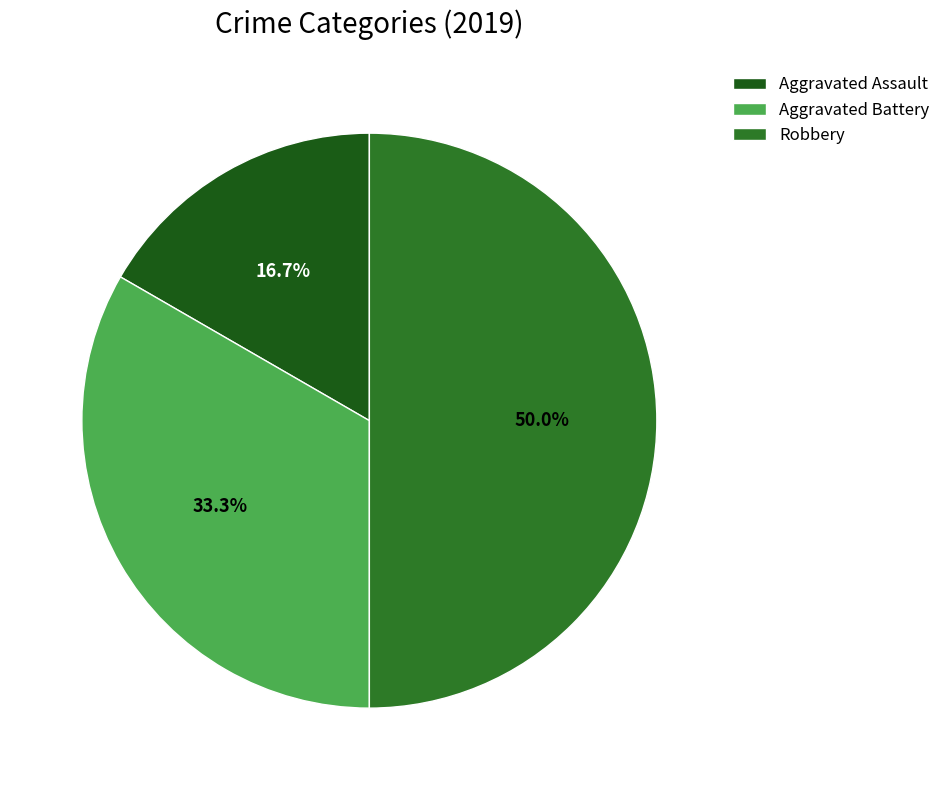

Count the number of slices in the pie.

3